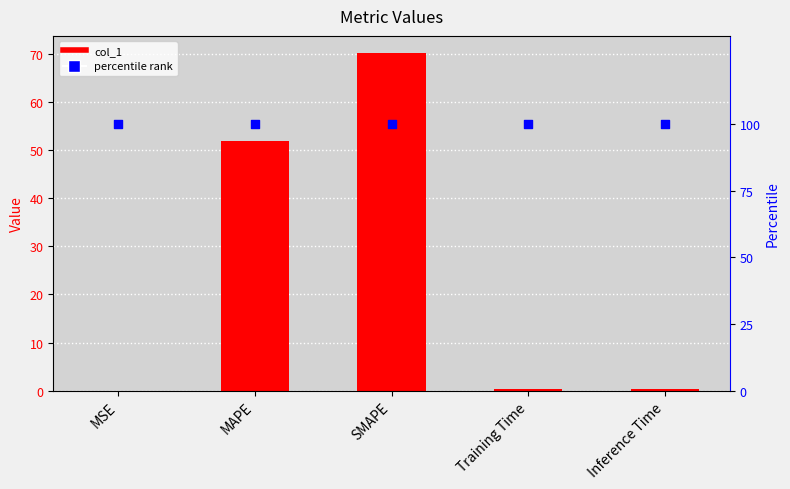

What is the change in value from MSE to SMAPE?

+70.1